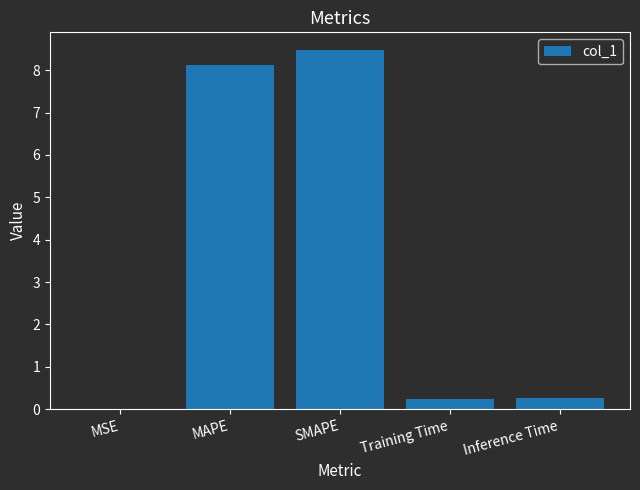

The chart shows a value of 3.3 at SMAPE. True or false?

False